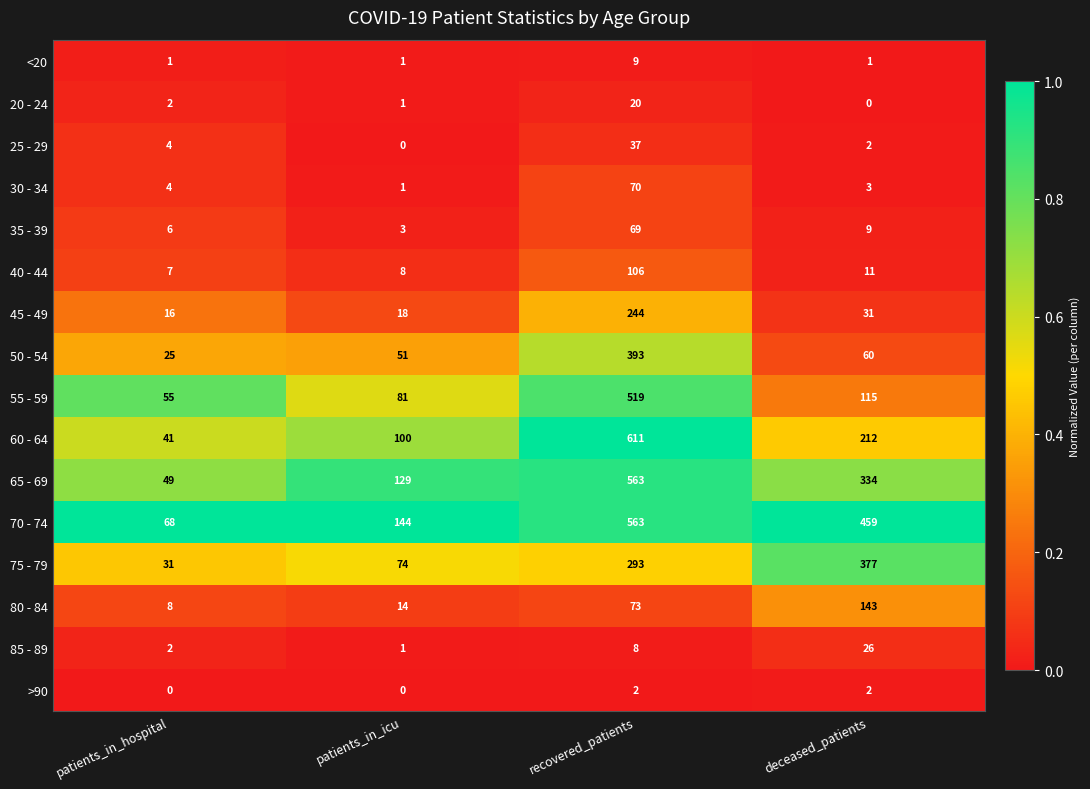

Is it true that 85 - 89 equals 3 at recovered_patients?

False